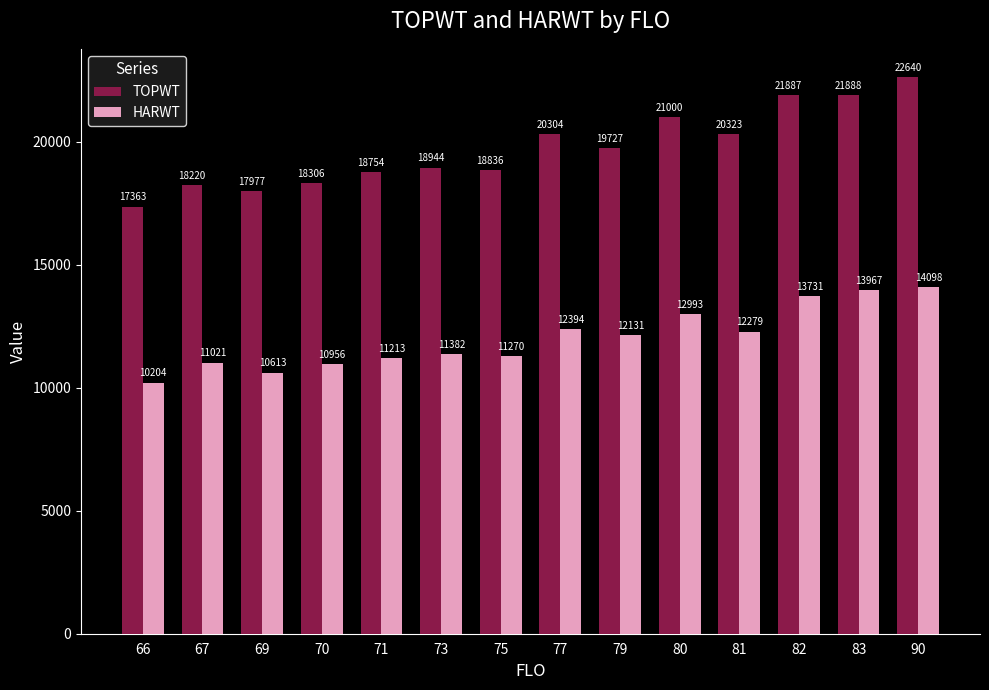

List the series in order of their peak value, highest first.

TOPWT, HARWT